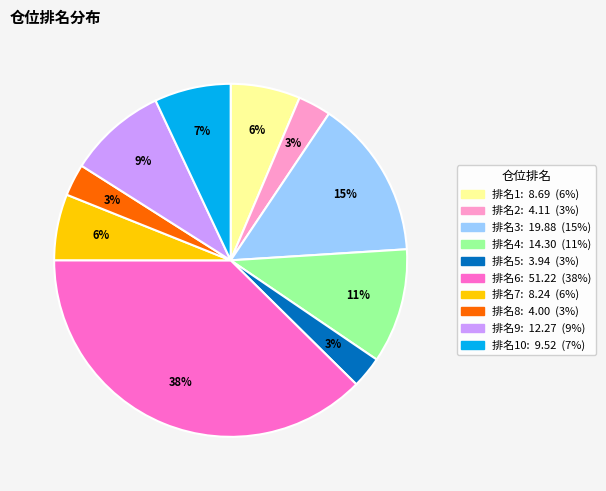

Does any single category account for the majority?

No